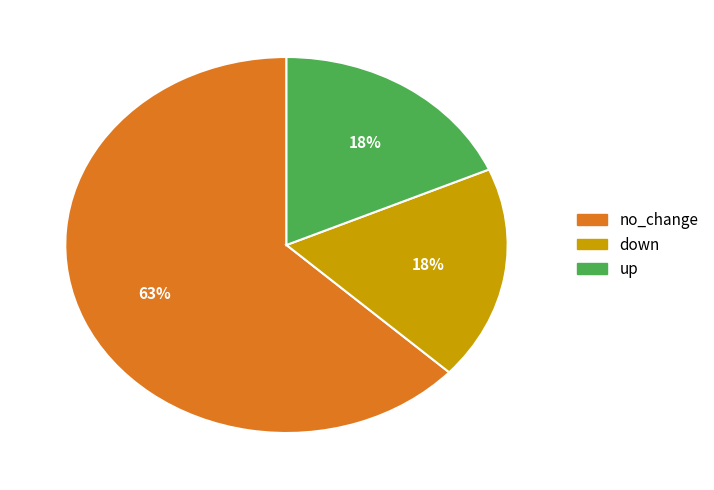

Is there any slice that represents more than half of the pie?

Yes